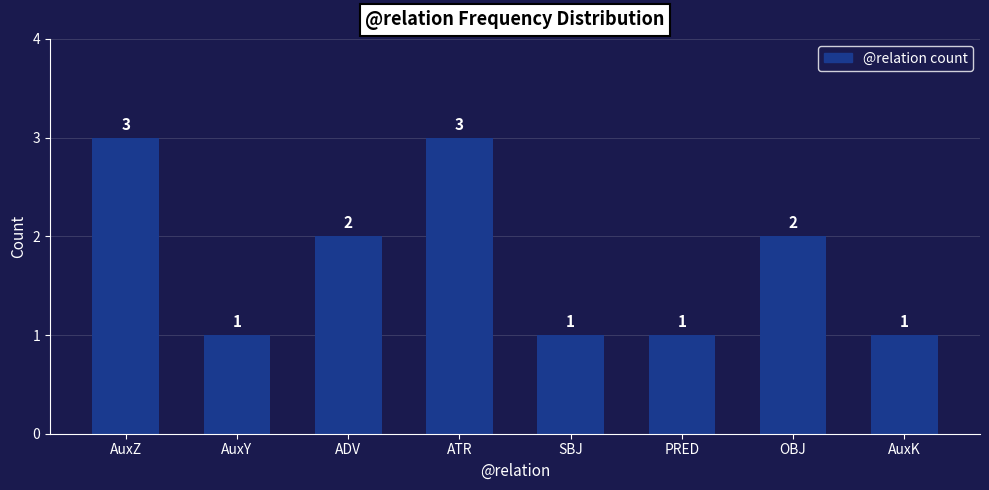

Reading left to right, transcribe all the data shown in this chart.

3	1	2	3	1	1	2	1